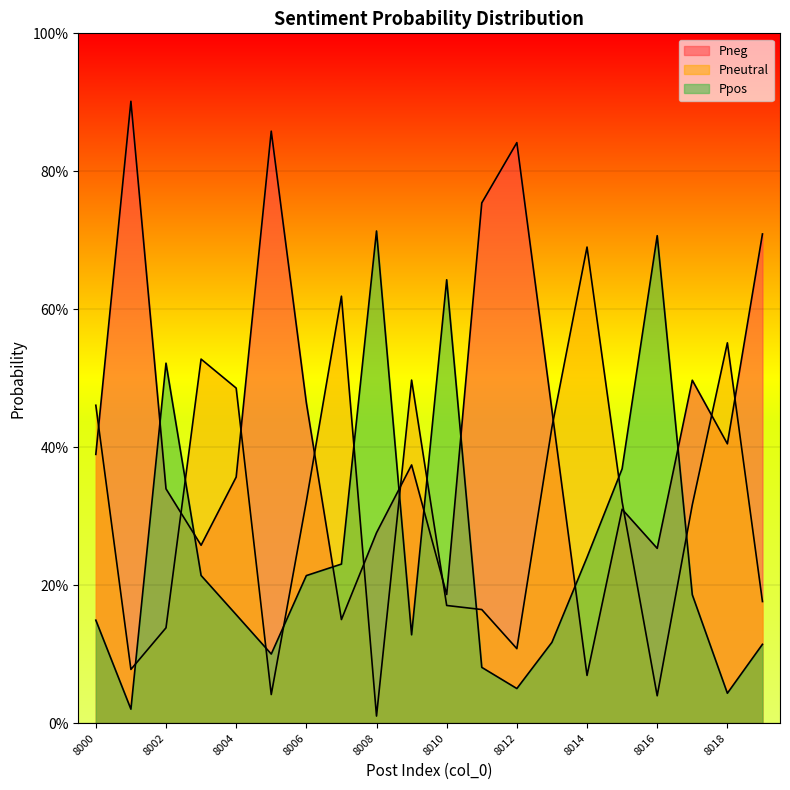

Reading left to right, what are all the values shown in this chart?

Pneg: 8000=0.4	8001=0.9	8002=0.3	8003=0.3	8004=0.4	8005=0.9	8006=0.5	8007=0.2	8008=0.3	8009=0.4	8010=0.2	8011=0.8	8012=0.8	8013=0.5	8014=0.1	8015=0.3	8016=0.3	8017=0.5	8018=0.4	8019=0.7
Pneutral: 8000=0.5	8001=0.1	8002=0.1	8003=0.5	8004=0.5	8005=0.0	8006=0.3	8007=0.6	8008=0.0	8009=0.5	8010=0.2	8011=0.2	8012=0.1	8013=0.4	8014=0.7	8015=0.3	8016=0.0	8017=0.3	8018=0.6	8019=0.2
Ppos: 8000=0.1	8001=0.0	8002=0.5	8003=0.2	8004=0.2	8005=0.1	8006=0.2	8007=0.2	8008=0.7	8009=0.1	8010=0.6	8011=0.1	8012=0.1	8013=0.1	8014=0.2	8015=0.4	8016=0.7	8017=0.2	8018=0.0	8019=0.1